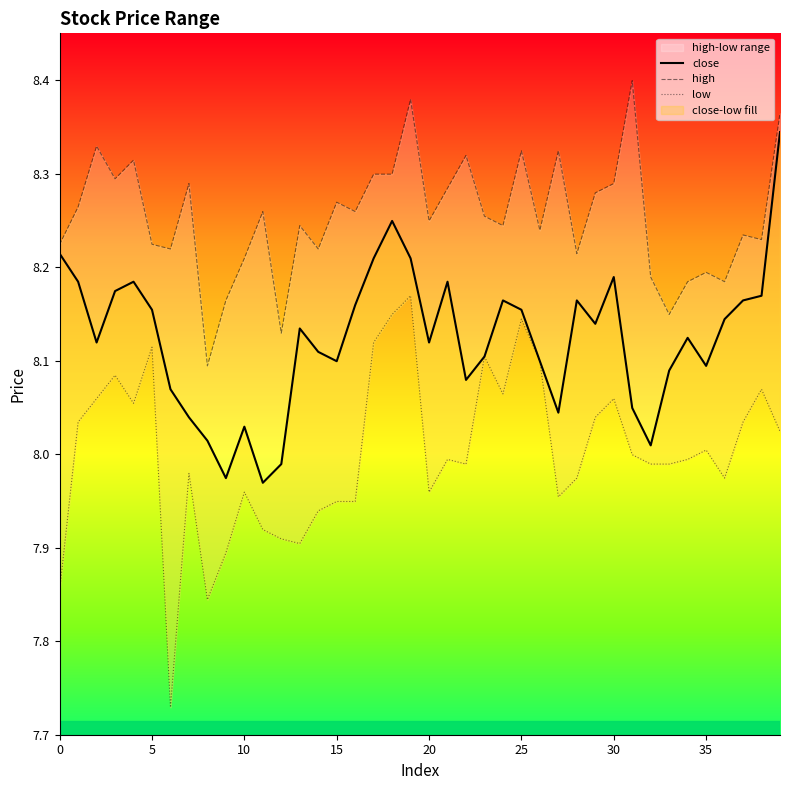

What is the total value across all series at 10?

24.5